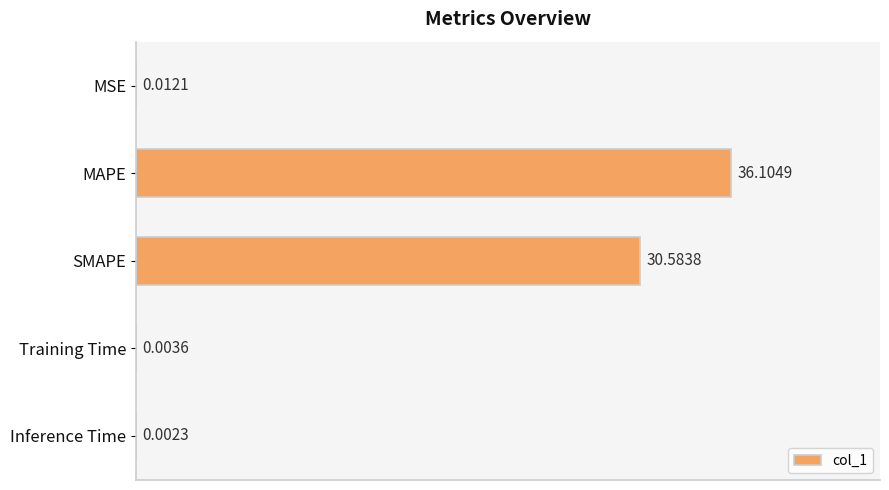

Where is the data nearest to the value 18?

SMAPE